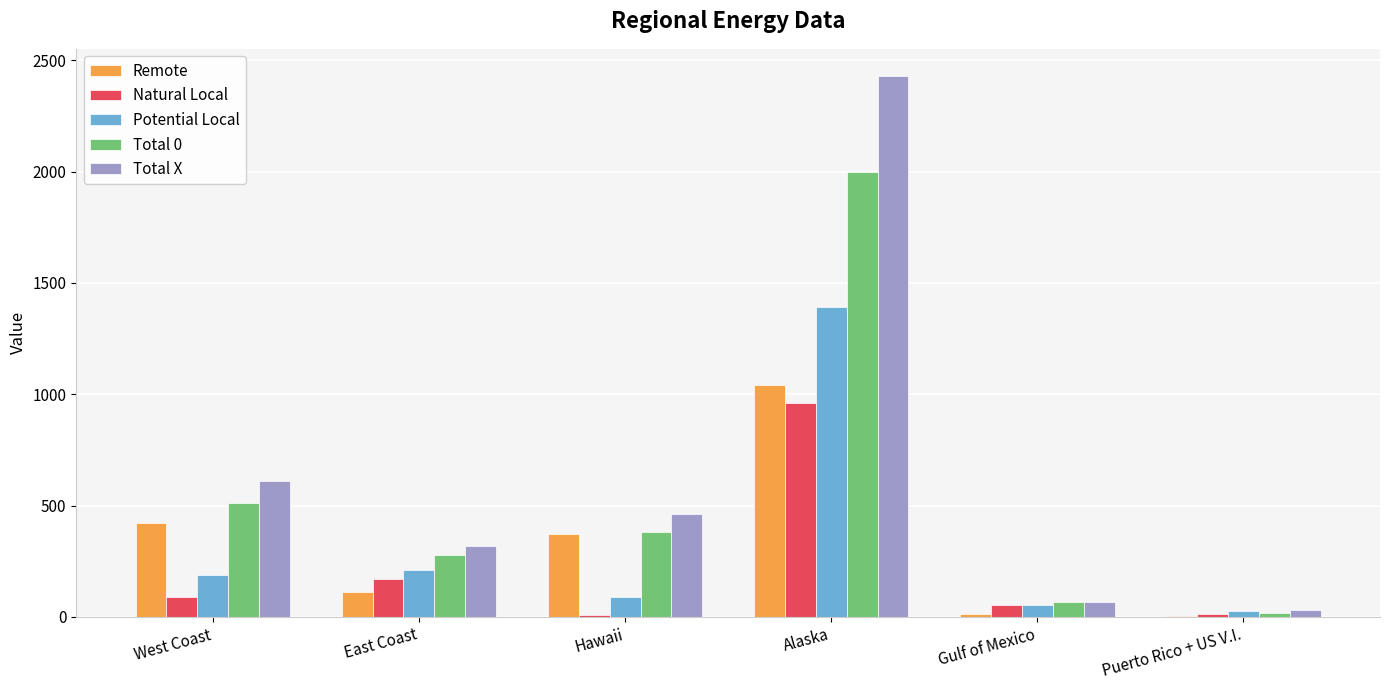

Which series changed the most between Hawaii and Puerto Rico + US V.I.?

Total X